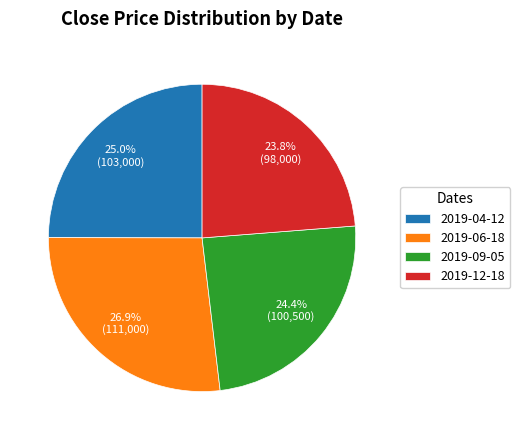

What is the largest slice in the pie chart?

2019-06-18